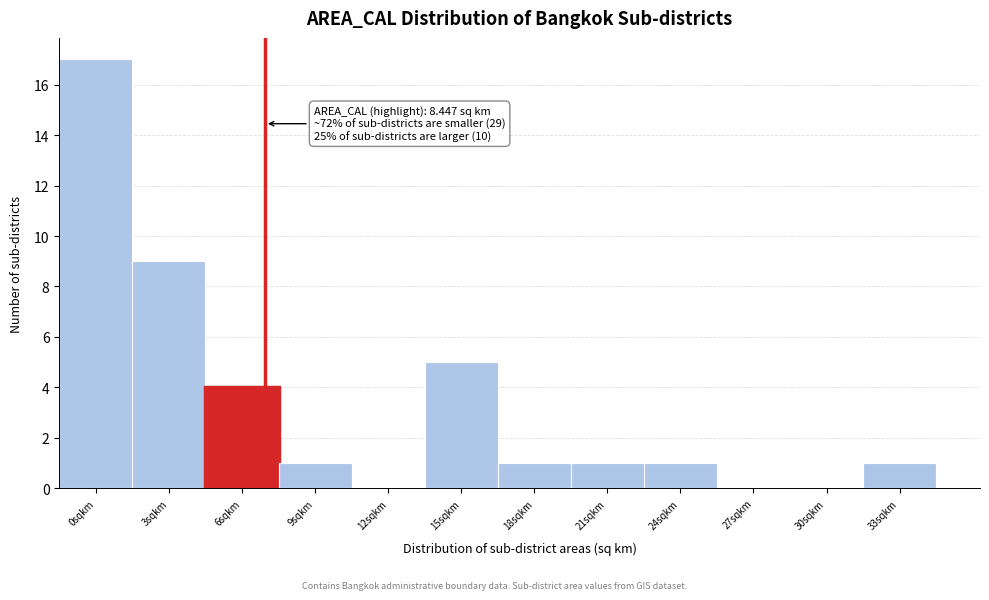

Reading left to right, extract all data points from this chart.

0sqkm=17	3sqkm=9	6sqkm=4	9sqkm=1	12sqkm=0	15sqkm=5	18sqkm=1	21sqkm=1	24sqkm=1	27sqkm=0	30sqkm=0	33sqkm=1